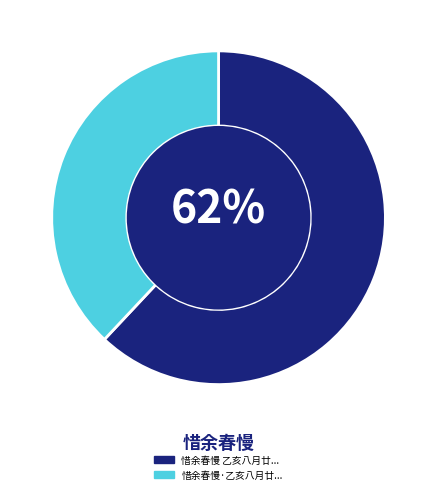

To the nearest percent, what is the difference between the largest and smallest slice percentages?

24%